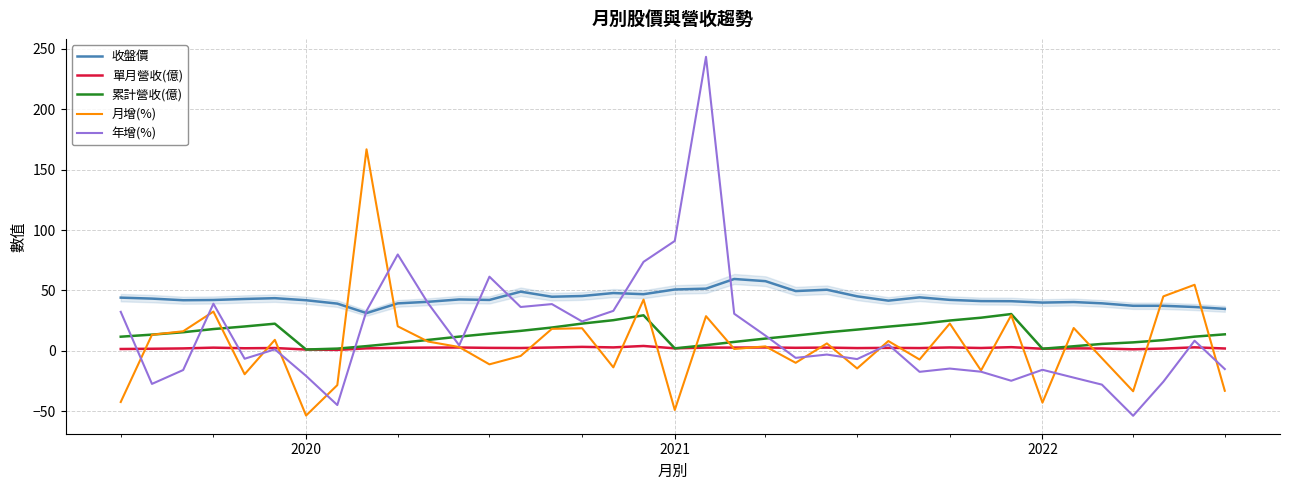

How many values in the 收盤價 series are below 42?

16